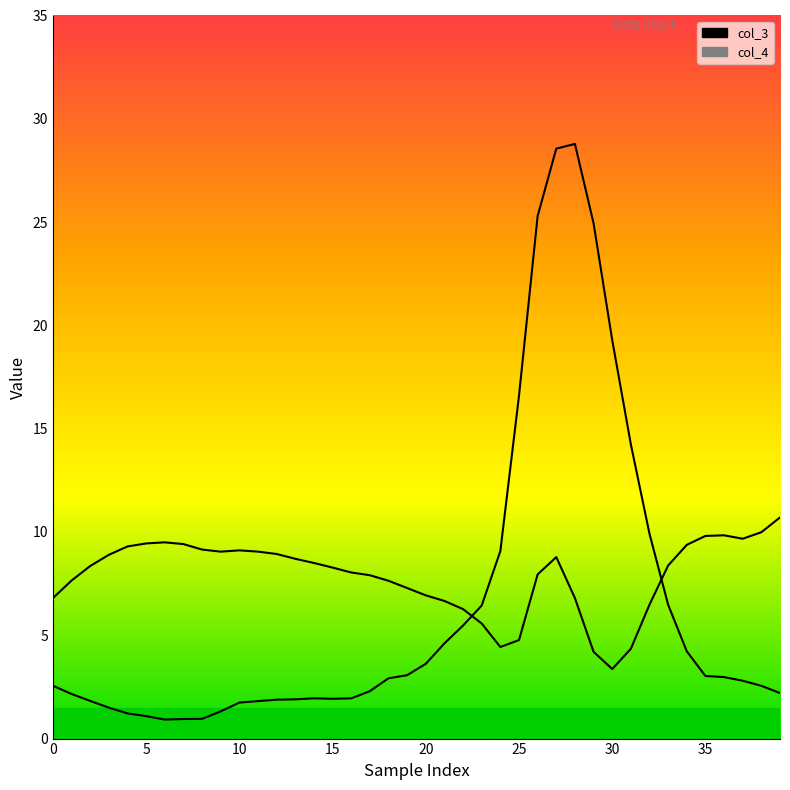

What is the sum of the col_4 line values at 10 and 11?

3.6